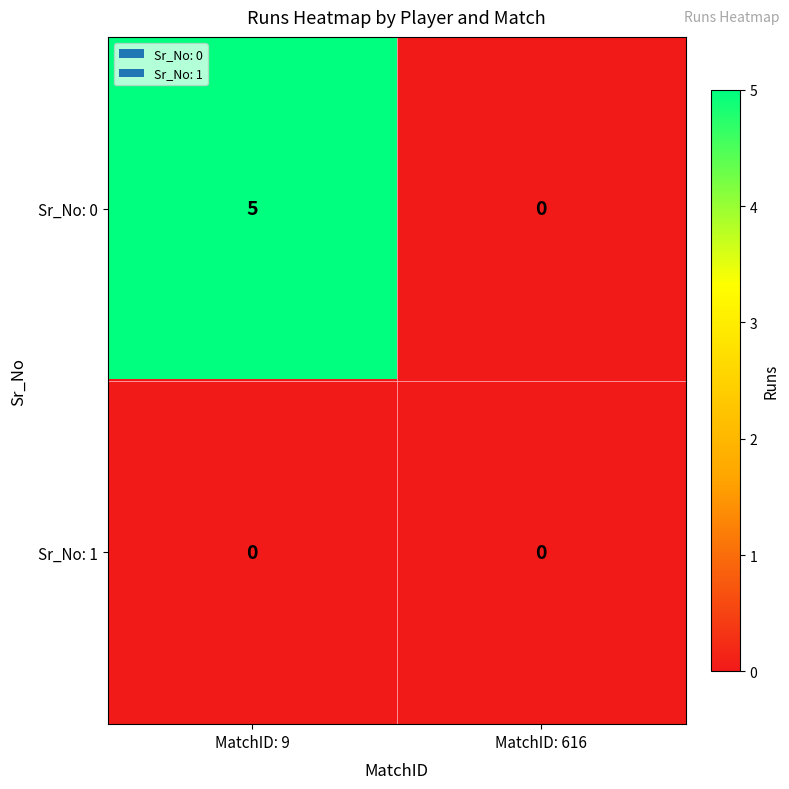

At MatchID: 9, list the series in order from largest to smallest.

Sr_No: 0, Sr_No: 1